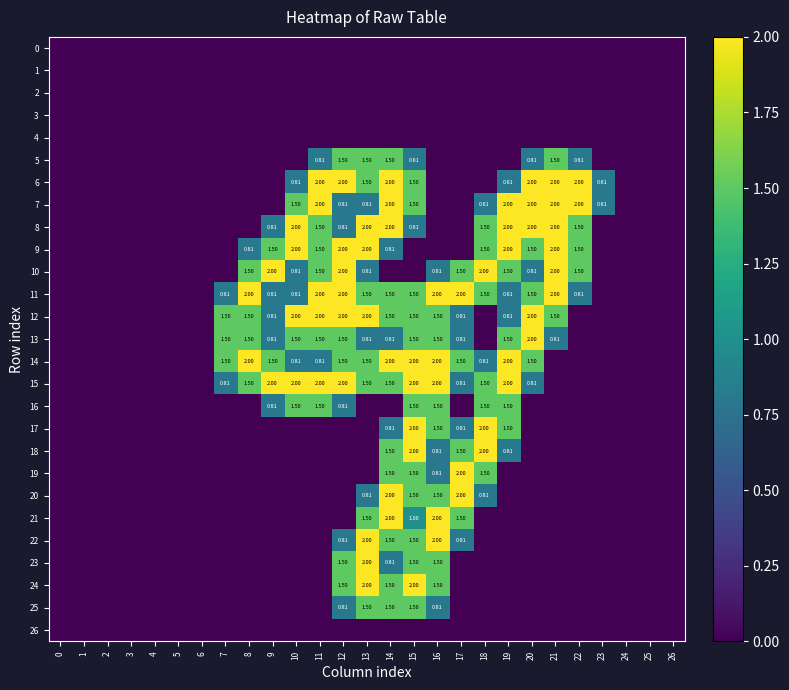

Rank the series at 19 from lowest to highest value.

0, 1, 2, 3, 4, 5, 19, 20, 21, 22, 23, 24, 25, 26, 6, 11, 12, 18, 10, 13, 16, 17, 7, 8, 9, 14, 15